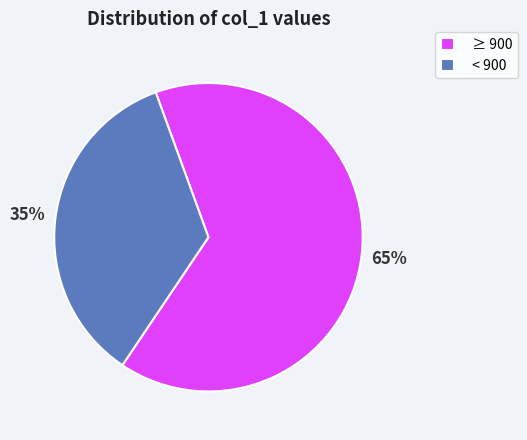

Do < 900 and ≥ 900 together represent more than half of the pie?

Yes